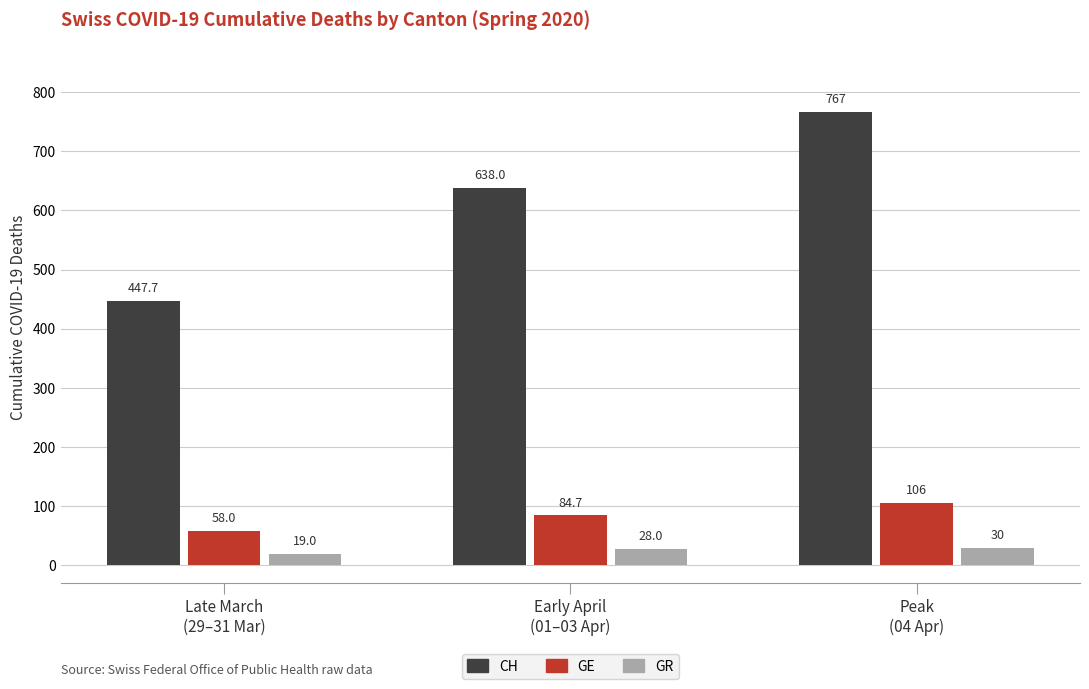

Which series has the widest spread of values?

CH